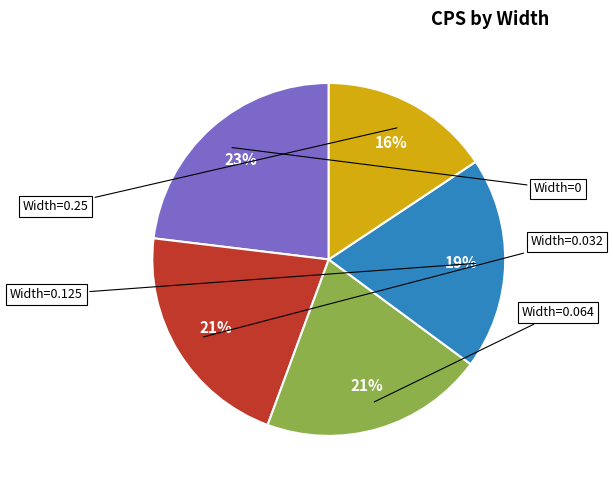

Does any single category account for the majority?

No